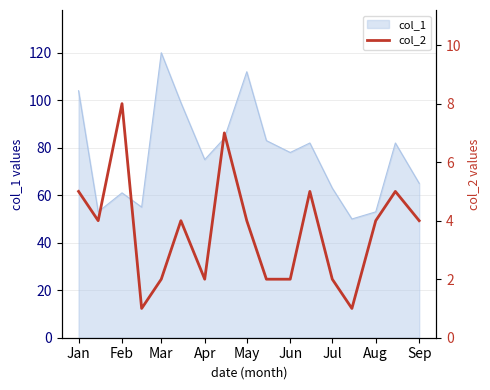

The col_1 series shows 37 at Jan. True or false?

False